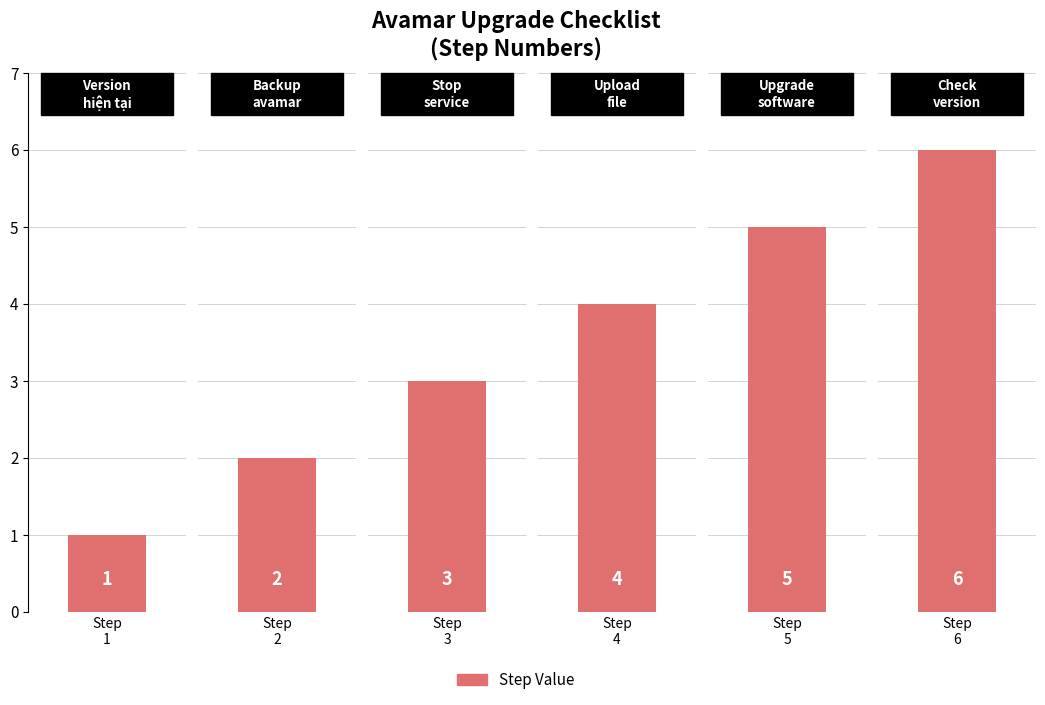

What is the sum of all values?

21